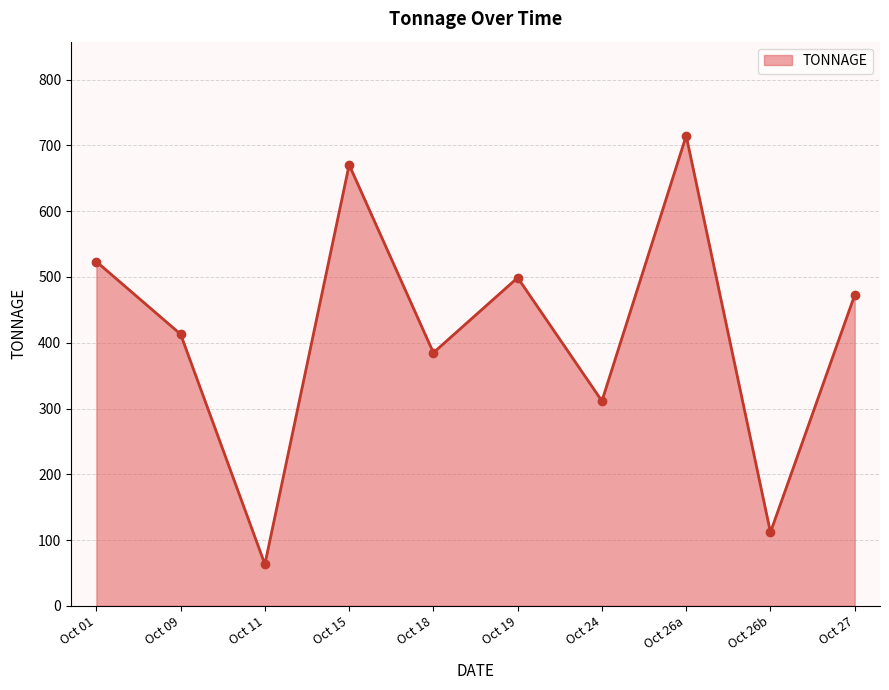

Does the chart display data point markers on the line(s)?

Yes